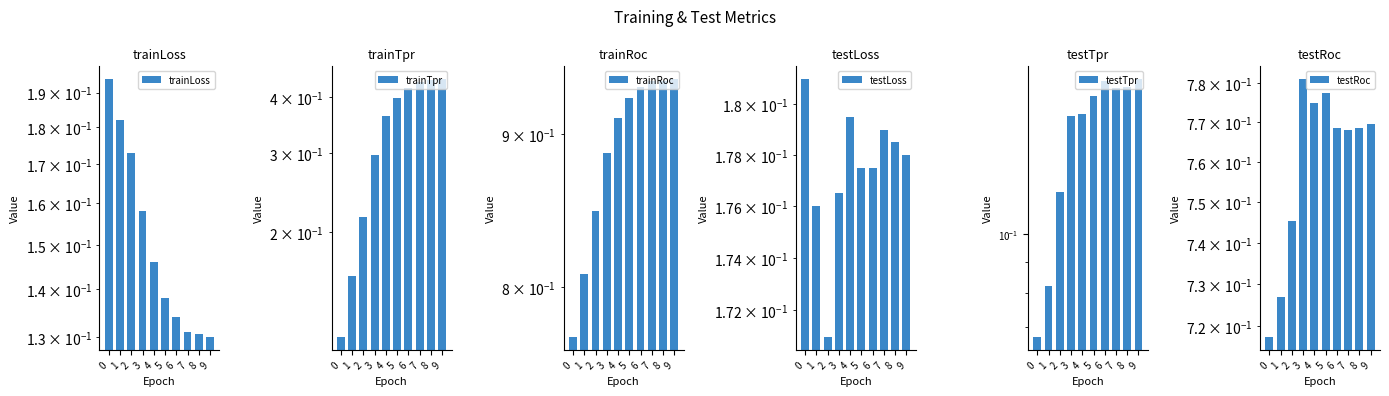

Reading right to left, transcribe all the data shown in this chart.

trainLoss: 9=0.1	8=0.1	7=0.1	6=0.1	5=0.1	4=0.1	3=0.2	2=0.2	1=0.2	0=0.2
trainTpr: 9=0.4	8=0.4	7=0.4	6=0.4	5=0.4	4=0.4	3=0.3	2=0.2	1=0.2	0=0.1
trainRoc: 9=0.9	8=0.9	7=0.9	6=0.9	5=0.9	4=0.9	3=0.9	2=0.8	1=0.8	0=0.8
testLoss: 9=0.2	8=0.2	7=0.2	6=0.2	5=0.2	4=0.2	3=0.2	2=0.2	1=0.2	0=0.2
testTpr: 9=0.2	8=0.2	7=0.2	6=0.2	5=0.2	4=0.2	3=0.2	2=0.1	1=0.1	0=0.1
testRoc: 9=0.8	8=0.8	7=0.8	6=0.8	5=0.8	4=0.8	3=0.8	2=0.7	1=0.7	0=0.7